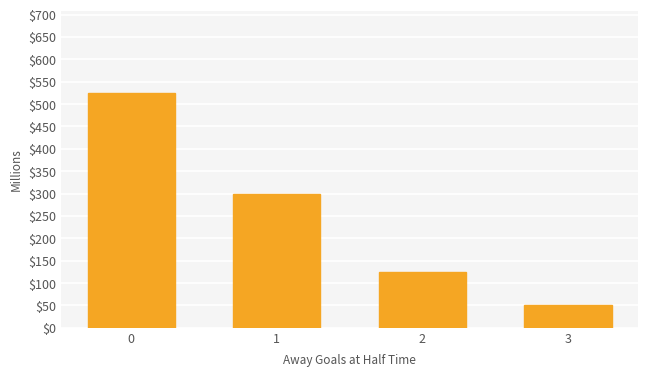

Are the bars grouped side by side (vs. stacked)?

No